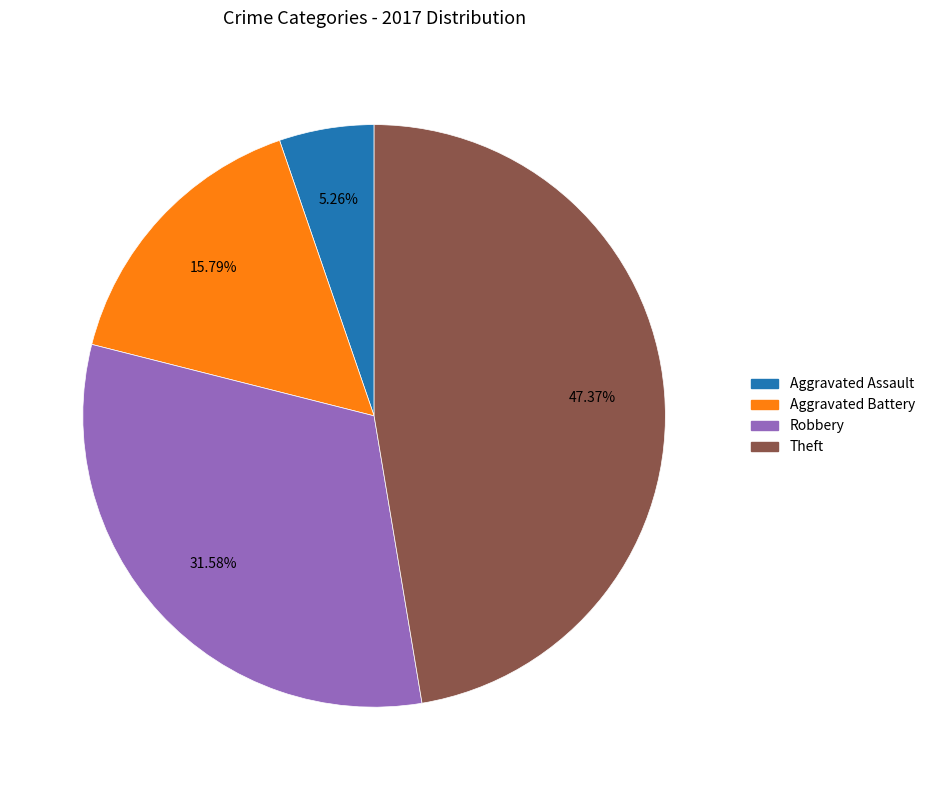

Is there a majority slice in this chart?

No